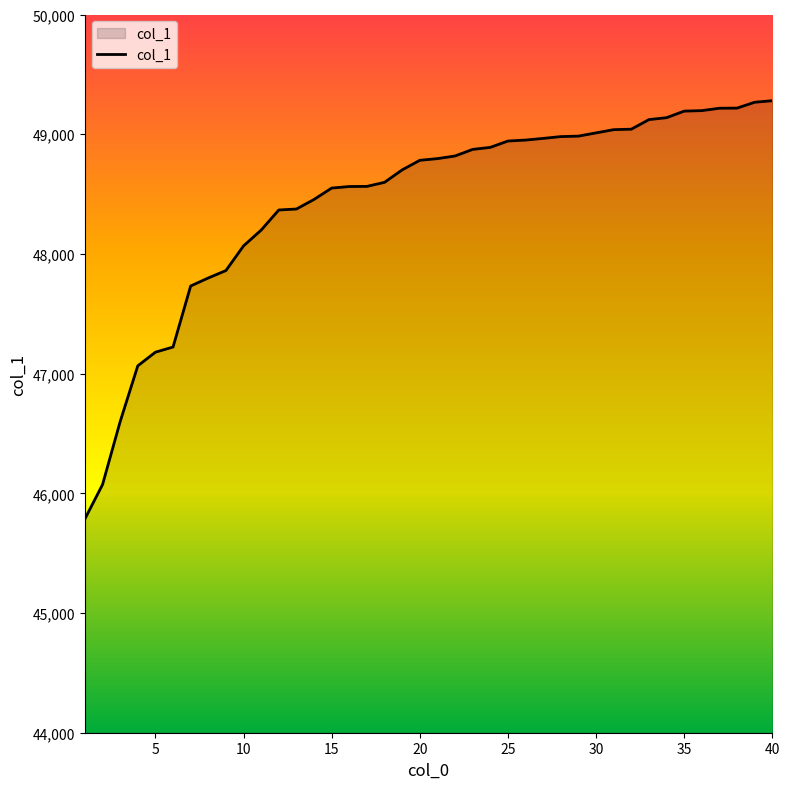

What is the sum of all values?

1937461